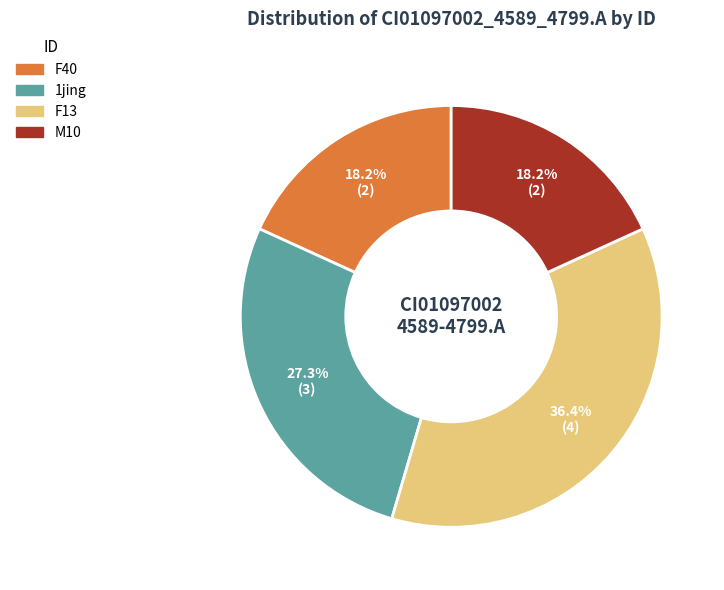

Is there any slice that represents more than half of the pie?

No